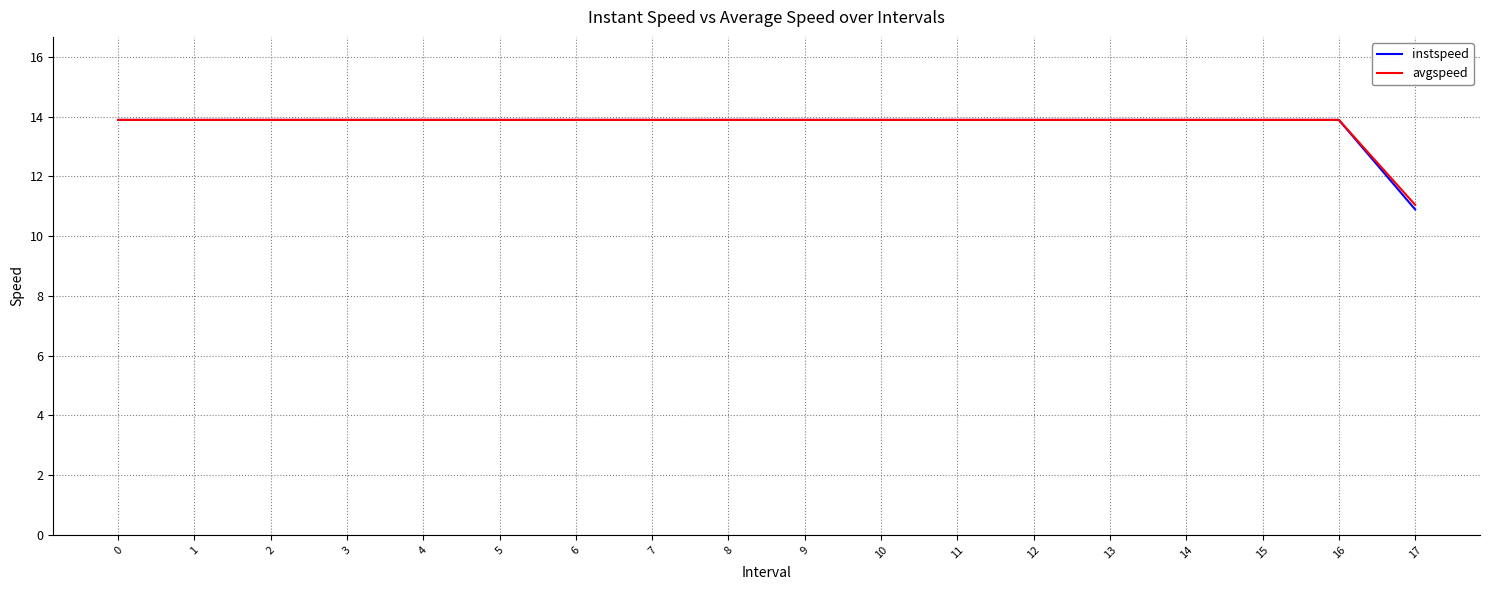

Reading left to right, transcribe all the data shown in this chart.

instspeed: 0=13.9	1=13.9	2=13.9	3=13.9	4=13.9	5=13.9	6=13.9	7=13.9	8=13.9	9=13.9	10=13.9	11=13.9	12=13.9	13=13.9	14=13.9	15=13.9	16=13.9	17=10.9
avgspeed: 0=13.9	1=13.9	2=13.9	3=13.9	4=13.9	5=13.9	6=13.9	7=13.9	8=13.9	9=13.9	10=13.9	11=13.9	12=13.9	13=13.9	14=13.9	15=13.9	16=13.9	17=11.0